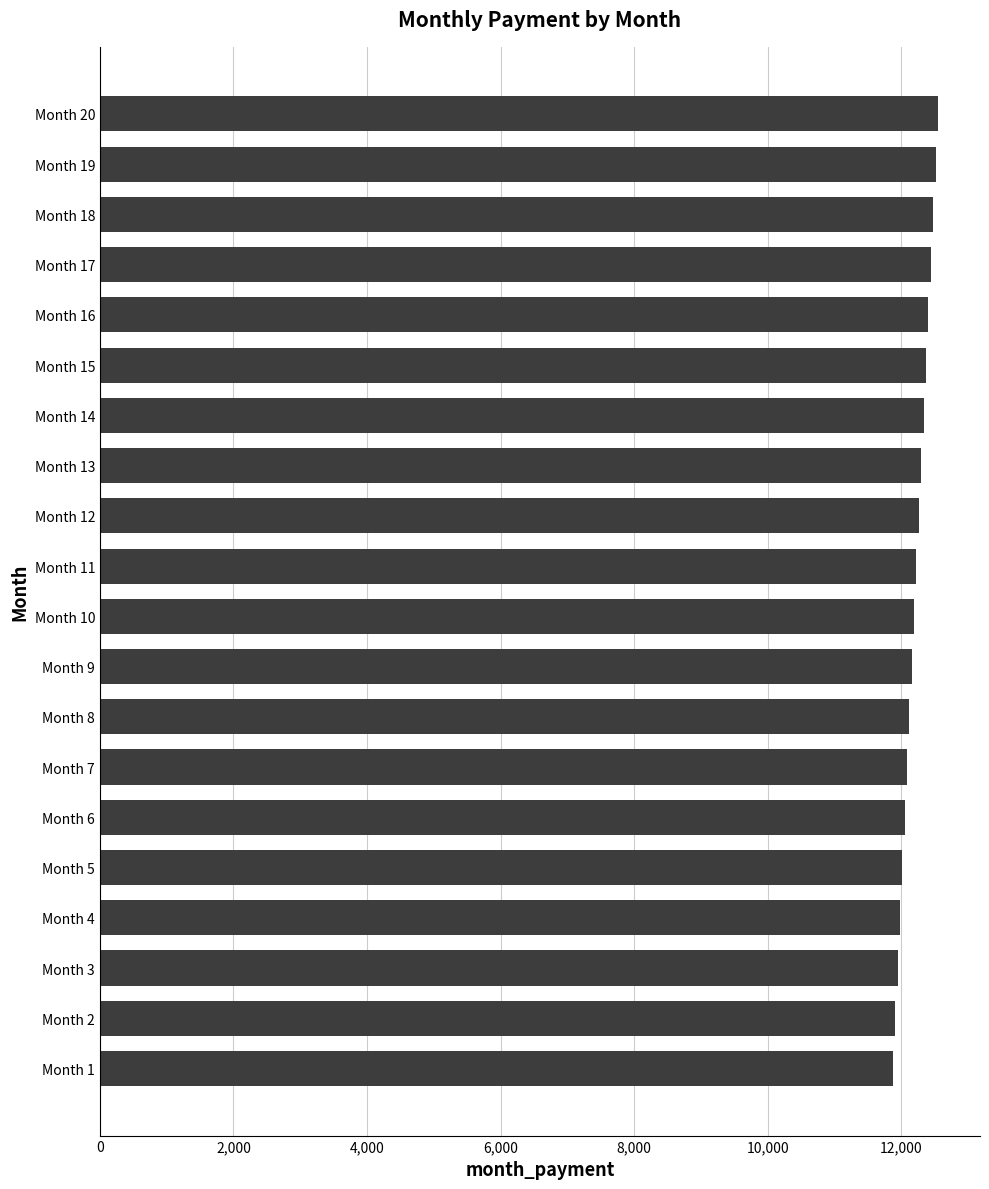

Is it true that the value at Month 2 is 11912.7?

True